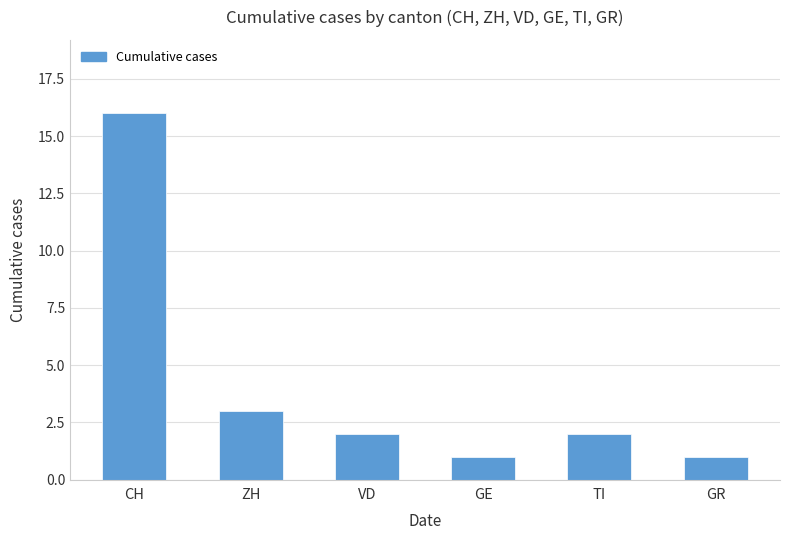

Approximately how many times larger is the value at GE compared to VD?

0.5